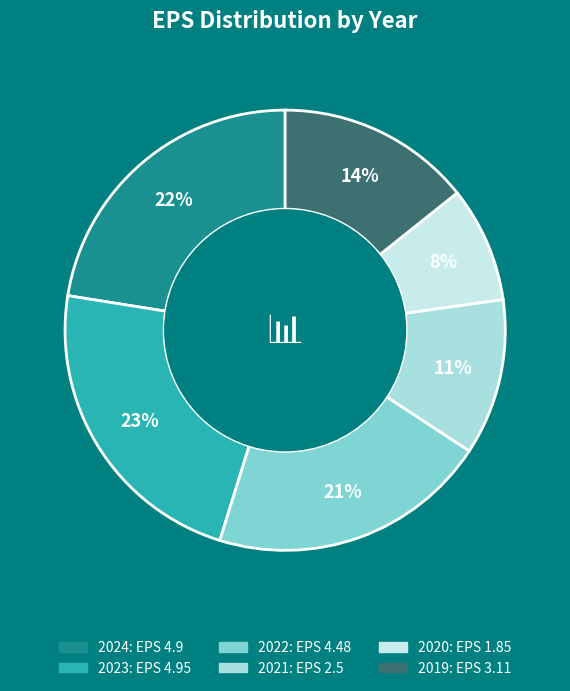

What is the largest slice in the pie chart?

2023